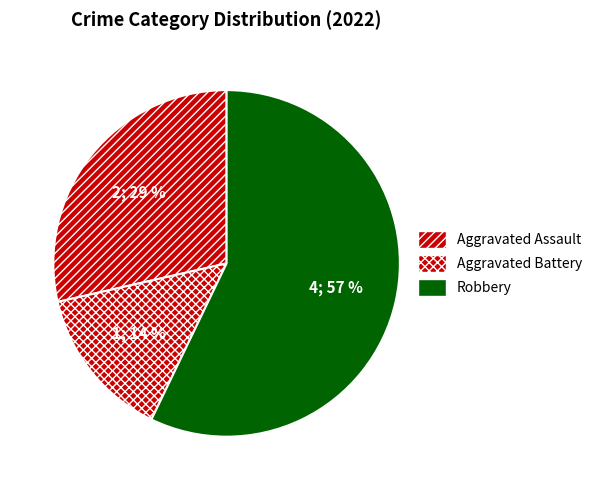

What percentage is the Aggravated Assault slice, to the nearest percent?

29%